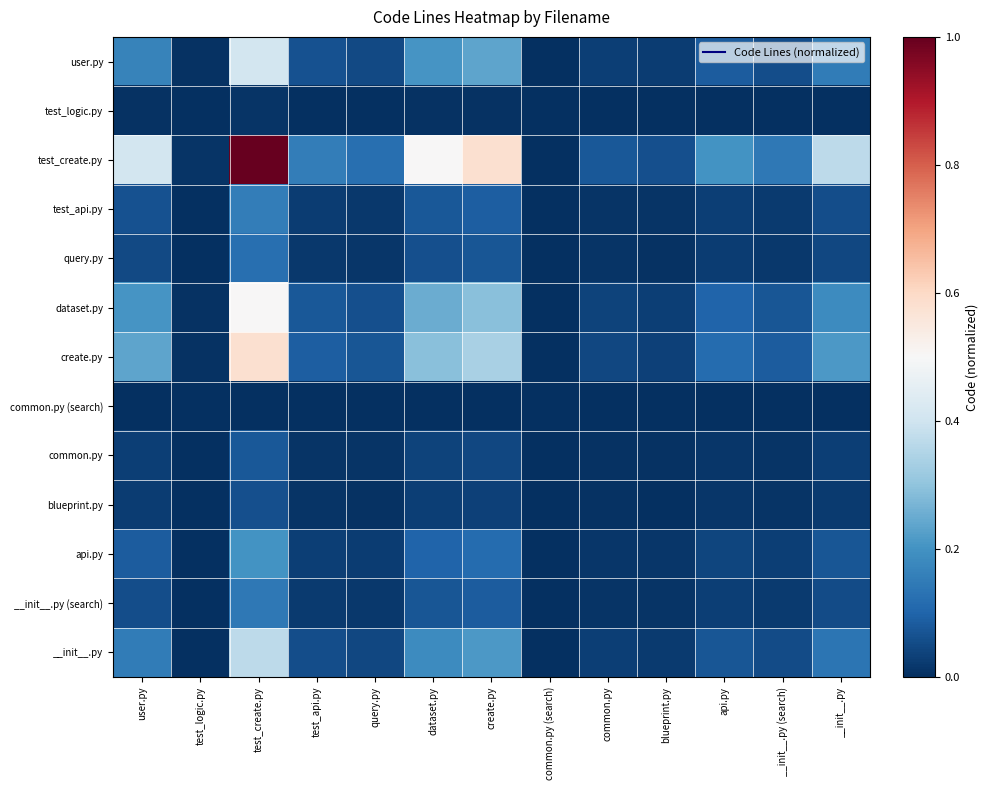

Reading left to right, extract all data points from this chart.

user.py: user.py=0.2	test_logic.py=0.0	test_create.py=0.4	test_api.py=0.1	query.py=0.0	dataset.py=0.2	create.py=0.2	common.py (search)=0.0	common.py=0.0	blueprint.py=0.0	api.py=0.1	__init__.py (search)=0.1	__init__.py=0.2
test_logic.py: user.py=0.0	test_logic.py=0.0	test_create.py=0.0	test_api.py=0.0	query.py=0.0	dataset.py=0.0	create.py=0.0	common.py (search)=0.0	common.py=0.0	blueprint.py=0.0	api.py=0.0	__init__.py (search)=0.0	__init__.py=0.0
test_create.py: user.py=0.4	test_logic.py=0.0	test_create.py=1.0	test_api.py=0.2	query.py=0.1	dataset.py=0.5	create.py=0.6	common.py (search)=0.0	common.py=0.1	blueprint.py=0.1	api.py=0.2	__init__.py (search)=0.1	__init__.py=0.4
test_api.py: user.py=0.1	test_logic.py=0.0	test_create.py=0.2	test_api.py=0.0	query.py=0.0	dataset.py=0.1	create.py=0.1	common.py (search)=0.0	common.py=0.0	blueprint.py=0.0	api.py=0.0	__init__.py (search)=0.0	__init__.py=0.1
query.py: user.py=0.0	test_logic.py=0.0	test_create.py=0.1	test_api.py=0.0	query.py=0.0	dataset.py=0.1	create.py=0.1	common.py (search)=0.0	common.py=0.0	blueprint.py=0.0	api.py=0.0	__init__.py (search)=0.0	__init__.py=0.0
dataset.py: user.py=0.2	test_logic.py=0.0	test_create.py=0.5	test_api.py=0.1	query.py=0.1	dataset.py=0.3	create.py=0.3	common.py (search)=0.0	common.py=0.0	blueprint.py=0.0	api.py=0.1	__init__.py (search)=0.1	__init__.py=0.2
create.py: user.py=0.2	test_logic.py=0.0	test_create.py=0.6	test_api.py=0.1	query.py=0.1	dataset.py=0.3	create.py=0.3	common.py (search)=0.0	common.py=0.0	blueprint.py=0.0	api.py=0.1	__init__.py (search)=0.1	__init__.py=0.2
common.py (search): user.py=0.0	test_logic.py=0.0	test_create.py=0.0	test_api.py=0.0	query.py=0.0	dataset.py=0.0	create.py=0.0	common.py (search)=0.0	common.py=0.0	blueprint.py=0.0	api.py=0.0	__init__.py (search)=0.0	__init__.py=0.0
common.py: user.py=0.0	test_logic.py=0.0	test_create.py=0.1	test_api.py=0.0	query.py=0.0	dataset.py=0.0	create.py=0.0	common.py (search)=0.0	common.py=0.0	blueprint.py=0.0	api.py=0.0	__init__.py (search)=0.0	__init__.py=0.0
blueprint.py: user.py=0.0	test_logic.py=0.0	test_create.py=0.1	test_api.py=0.0	query.py=0.0	dataset.py=0.0	create.py=0.0	common.py (search)=0.0	common.py=0.0	blueprint.py=0.0	api.py=0.0	__init__.py (search)=0.0	__init__.py=0.0
api.py: user.py=0.1	test_logic.py=0.0	test_create.py=0.2	test_api.py=0.0	query.py=0.0	dataset.py=0.1	create.py=0.1	common.py (search)=0.0	common.py=0.0	blueprint.py=0.0	api.py=0.0	__init__.py (search)=0.0	__init__.py=0.1
__init__.py (search): user.py=0.1	test_logic.py=0.0	test_create.py=0.1	test_api.py=0.0	query.py=0.0	dataset.py=0.1	create.py=0.1	common.py (search)=0.0	common.py=0.0	blueprint.py=0.0	api.py=0.0	__init__.py (search)=0.0	__init__.py=0.1
__init__.py: user.py=0.2	test_logic.py=0.0	test_create.py=0.4	test_api.py=0.1	query.py=0.0	dataset.py=0.2	create.py=0.2	common.py (search)=0.0	common.py=0.0	blueprint.py=0.0	api.py=0.1	__init__.py (search)=0.1	__init__.py=0.1